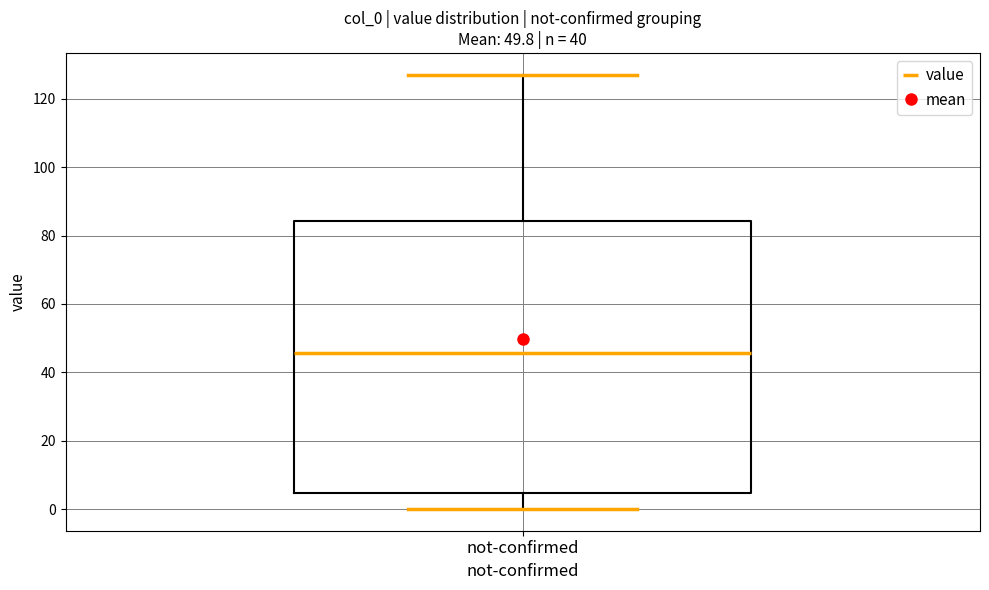

Transcribe this box plot: give where the median line is, the range the box spans, and where the two whiskers end, as read against the y-axis. The values are not printed on the chart, so give them approximately, as read against the axis.

median 46, box 4 to 84, whiskers 0 to 128